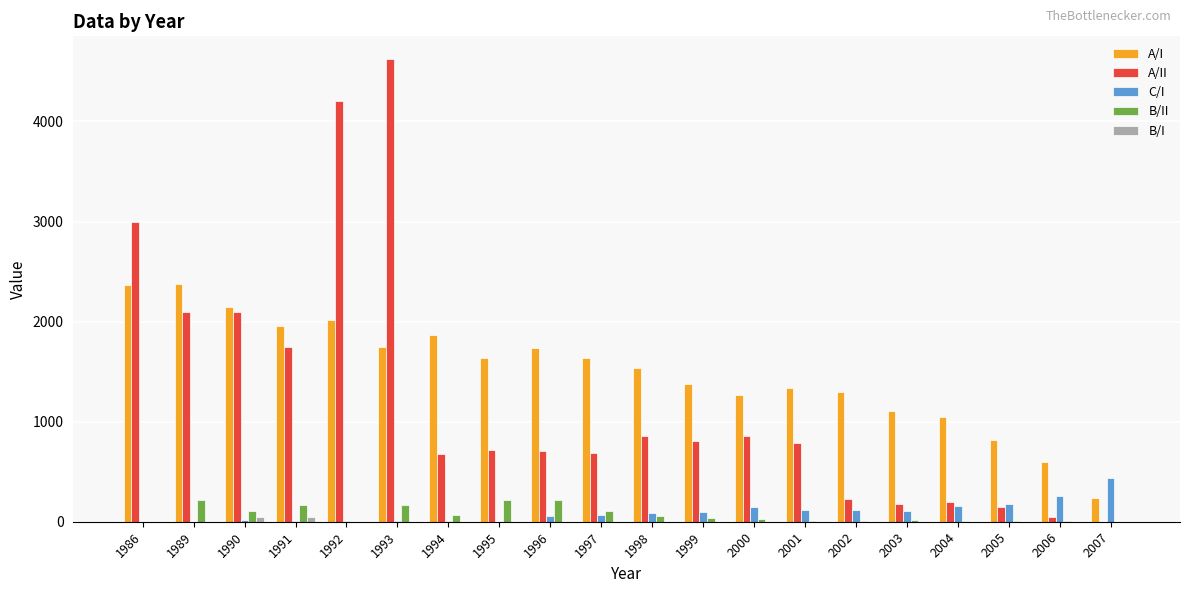

Which series changed the most between 1991 and 2002?

A/II